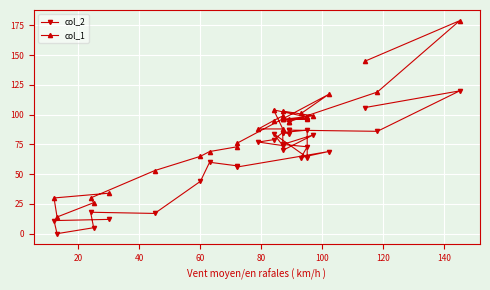

How many series are shown in this chart?

2